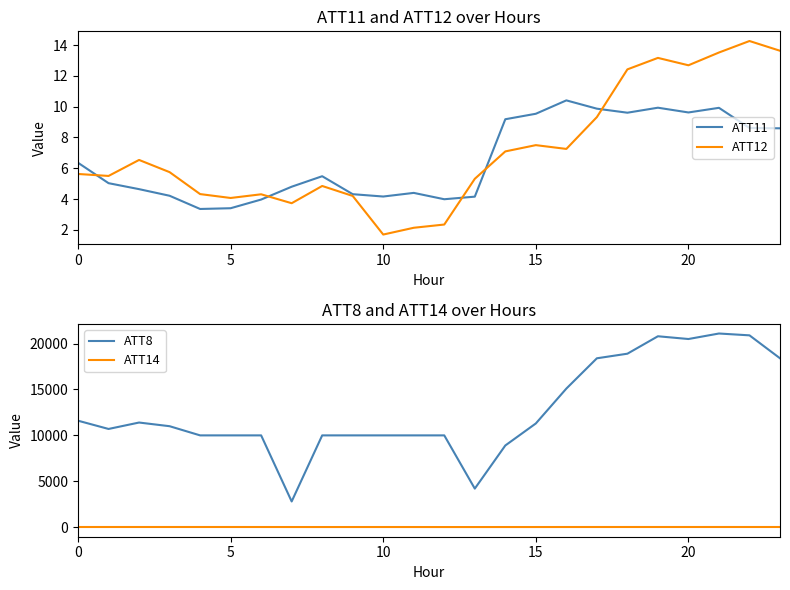

What value does the ATT11 series have at 17?

9.9